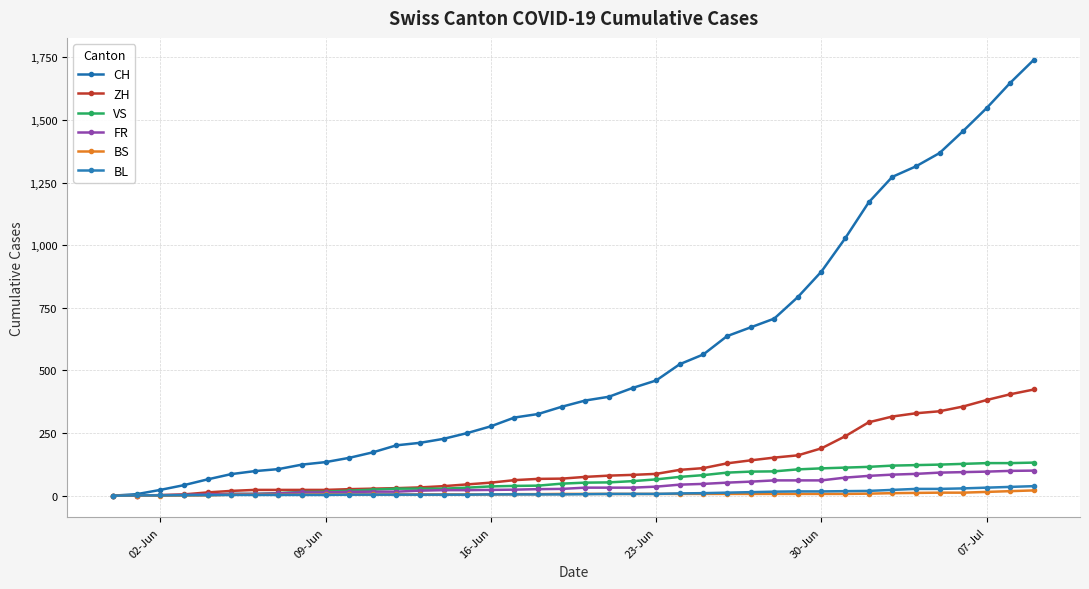

At how many categories does at least one series exceed 1267?

7